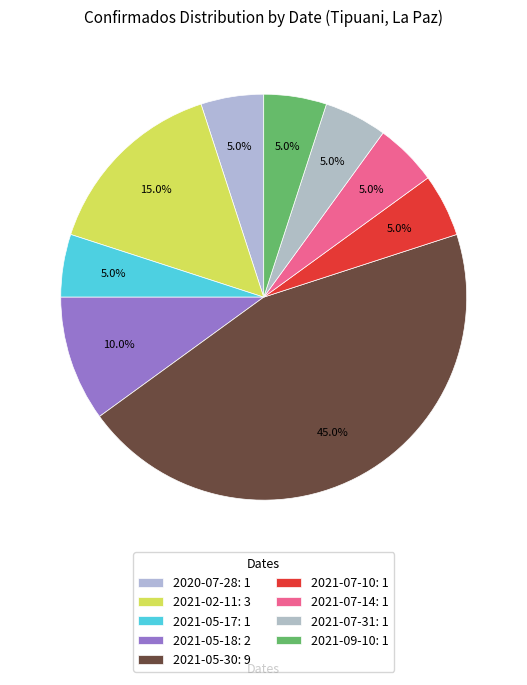

Count the number of slices in the pie.

9